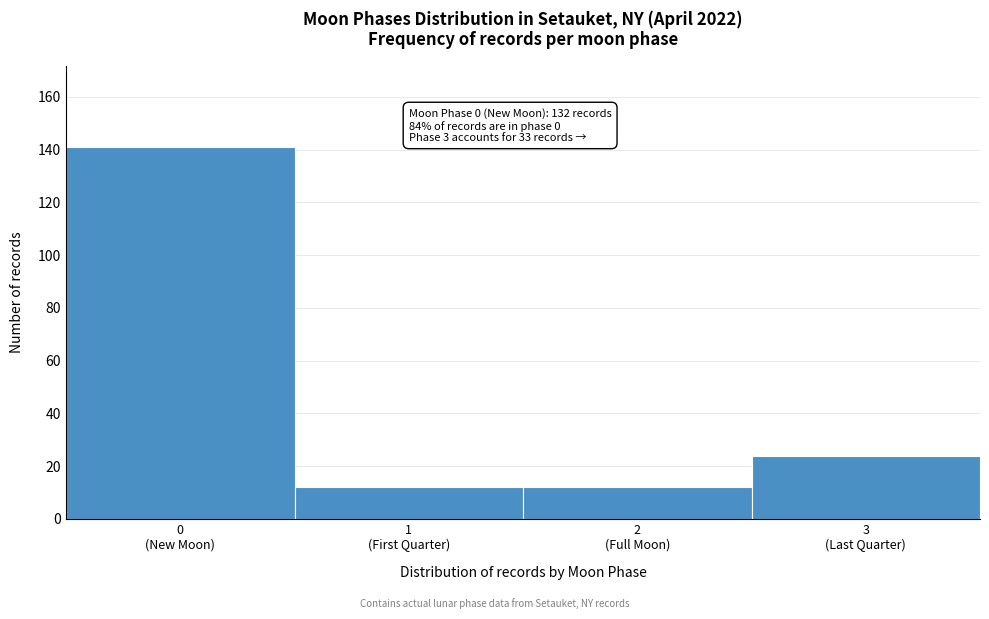

Reading right to left, extract all data points from this chart.

24	12	12	141